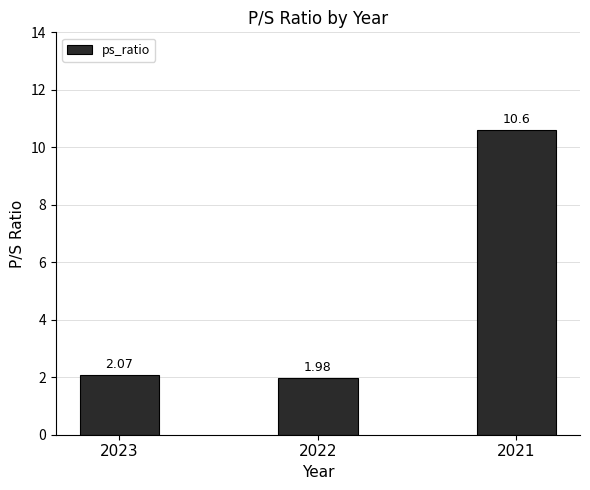

Is it true that the value at 2023 is 0.7?

False